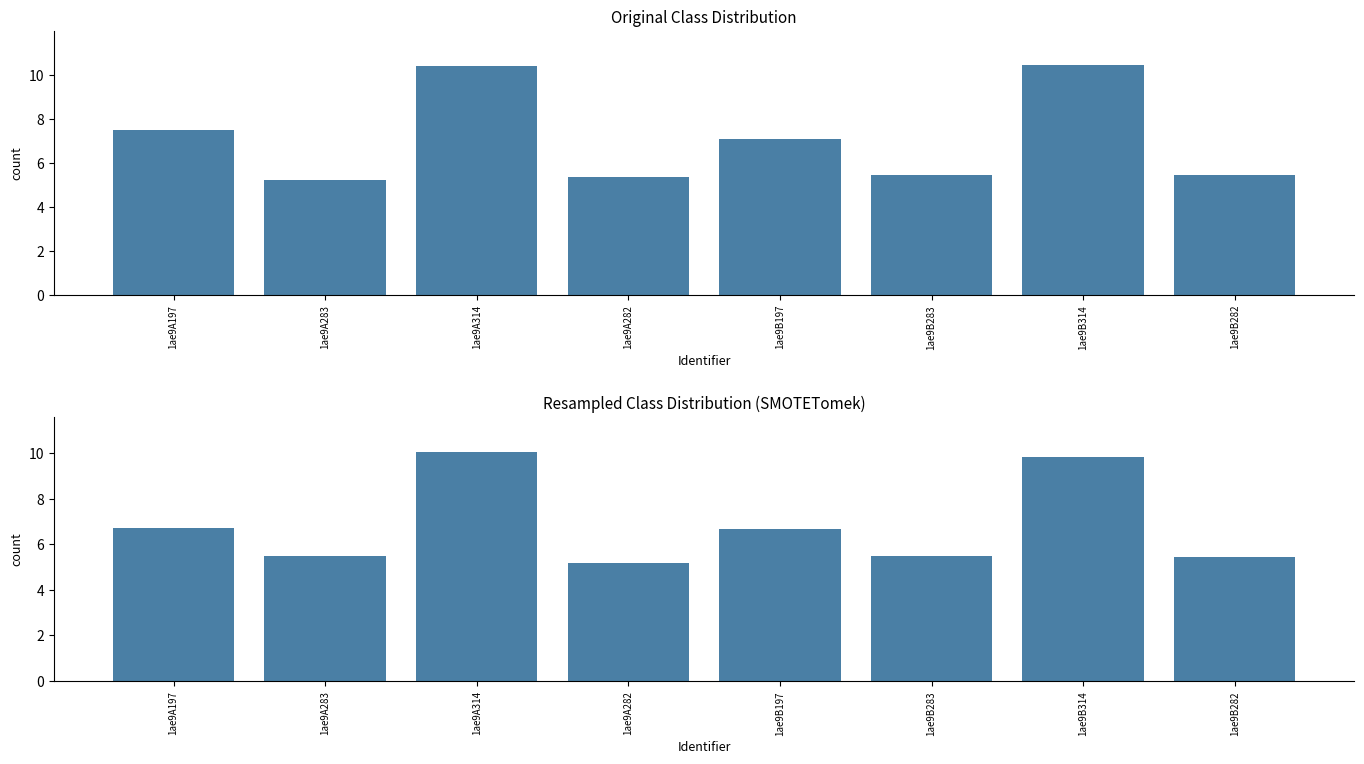

Is the value of col_7 at 1ae9A314 greater than the value of col_6 at 1ae9A283?

Yes